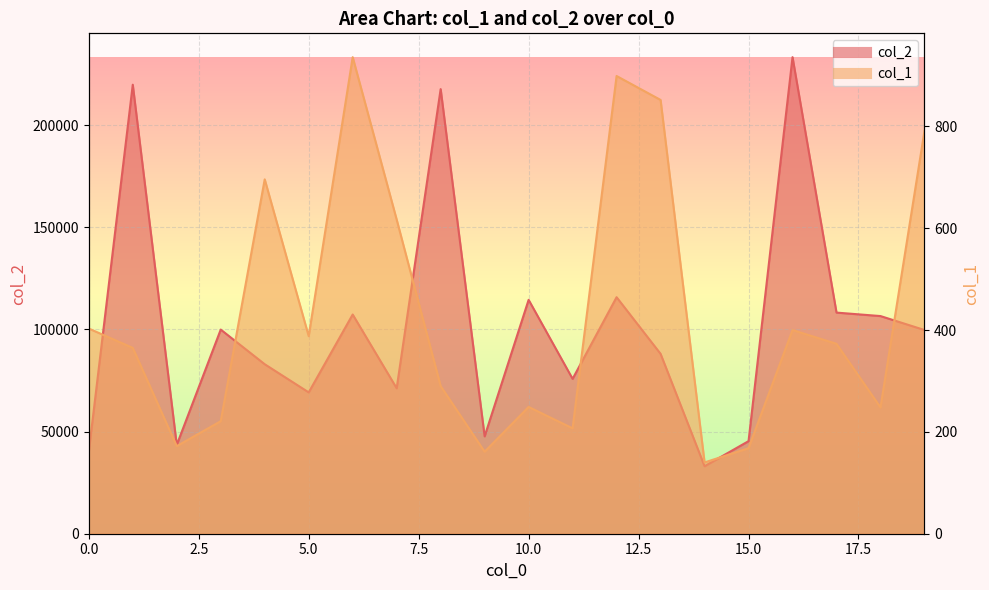

Reading right to left, transcribe all the data shown in this chart.

col_1: 791	248	373	400	168	140	852	899	207	249	161	290	617	936	388	696	221	172	365	403
col_2: 99705	106527	108225	233245	45311	33045	88042	115756	75798	114473	47664	217606	71194	107288	69178	82955	99908	43450	219764	40100